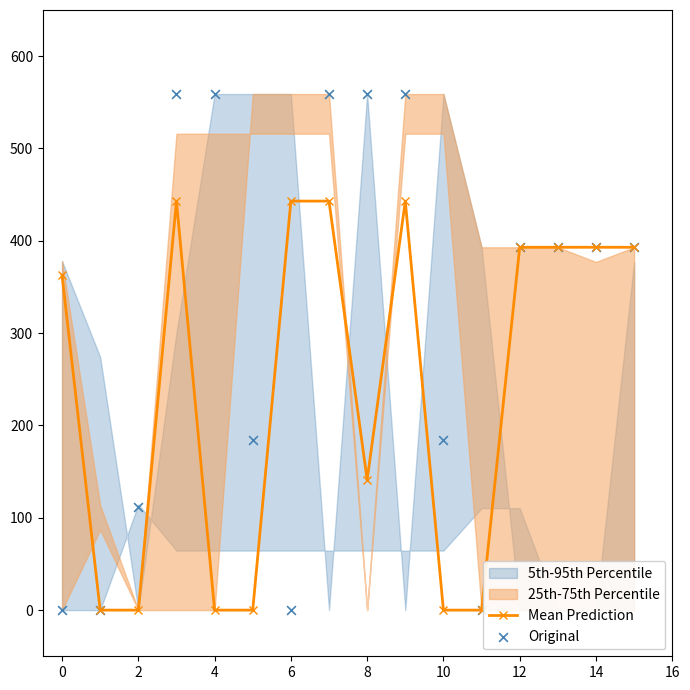

Which series contains the lowest Y value?

Mean Prediction